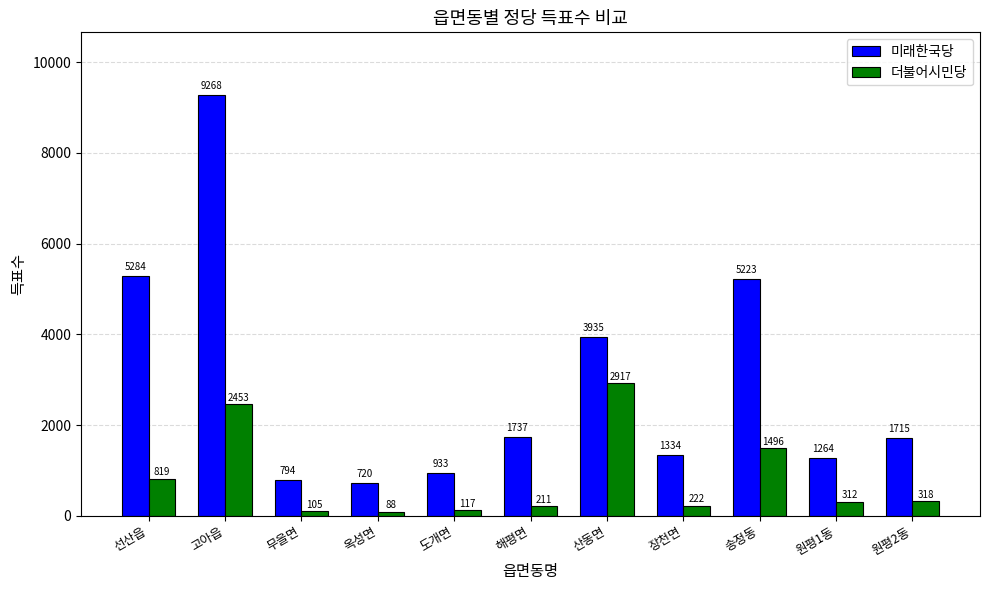

Reading left to right, list all the values displayed in this chart.

미래한국당: 5284	9268	794	720	933	1737	3935	1334	5223	1264	1715
더불어시민당: 819	2453	105	88	117	211	2917	222	1496	312	318